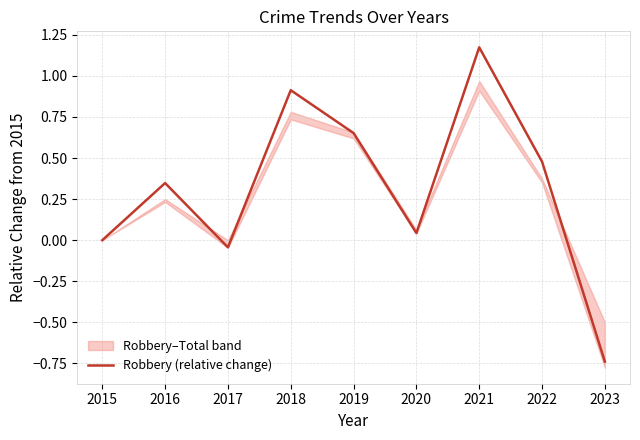

What is the difference between the values at 2017 and 2022?

0.5